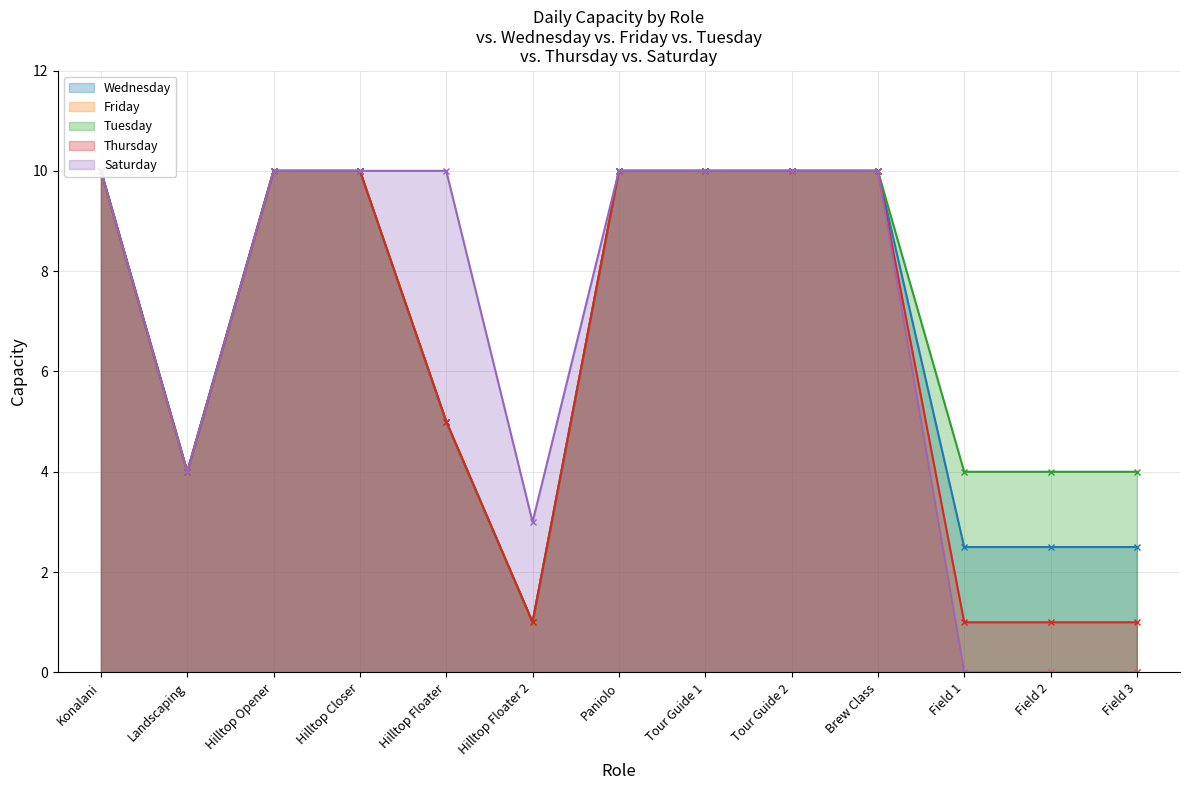

Between Konalani and Field 2, which series saw the biggest shift?

Friday